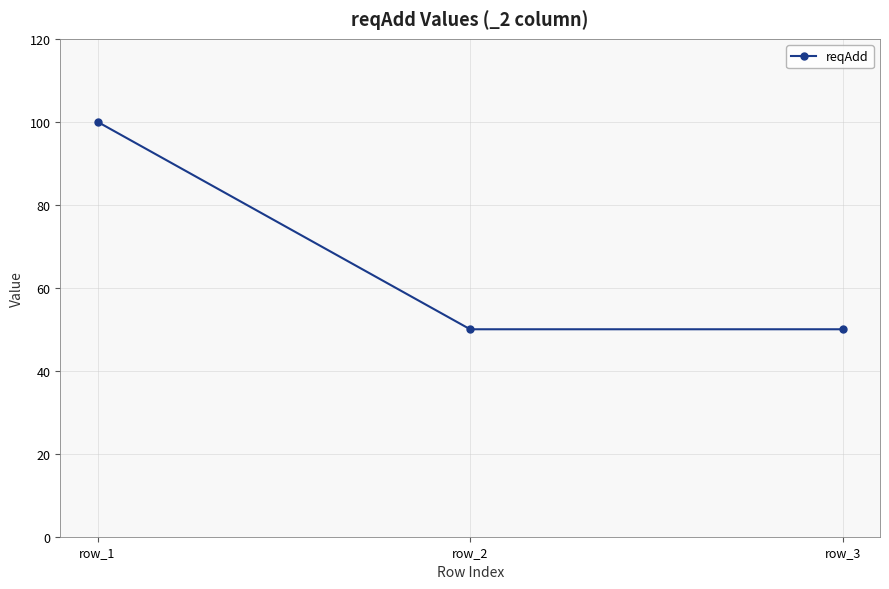

Does the chart display data point markers on the line(s)?

Yes